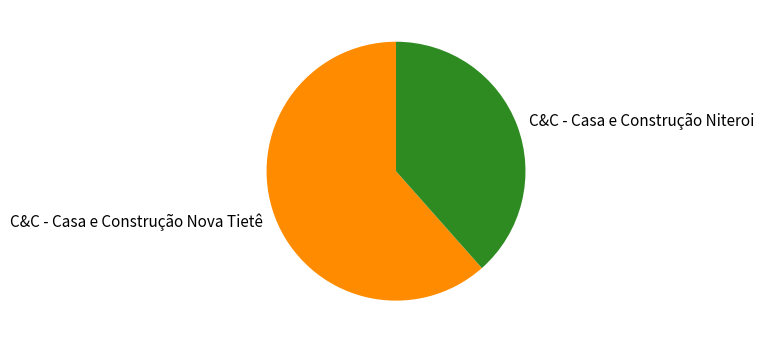

Combined, do C&C - Casa e Construção Niteroi and C&C - Casa e Construção Nova Tietê account for over 50%?

Yes